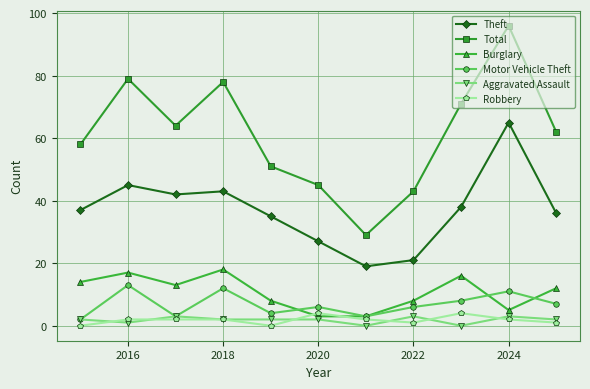

Reading left to right, what are all the values shown in this chart?

Theft: 37	45	42	43	35	27	19	21	38	65	36
Total: 58	79	64	78	51	45	29	43	71	96	62
Burglary: 14	17	13	18	8	3	3	8	16	5	12
Motor Vehicle Theft: 2	13	3	12	4	6	3	6	8	11	7
Aggravated Assault: 2	1	3	2	2	2	0	3	0	3	2
Robbery: 0	2	2	2	0	4	2	1	4	2	1